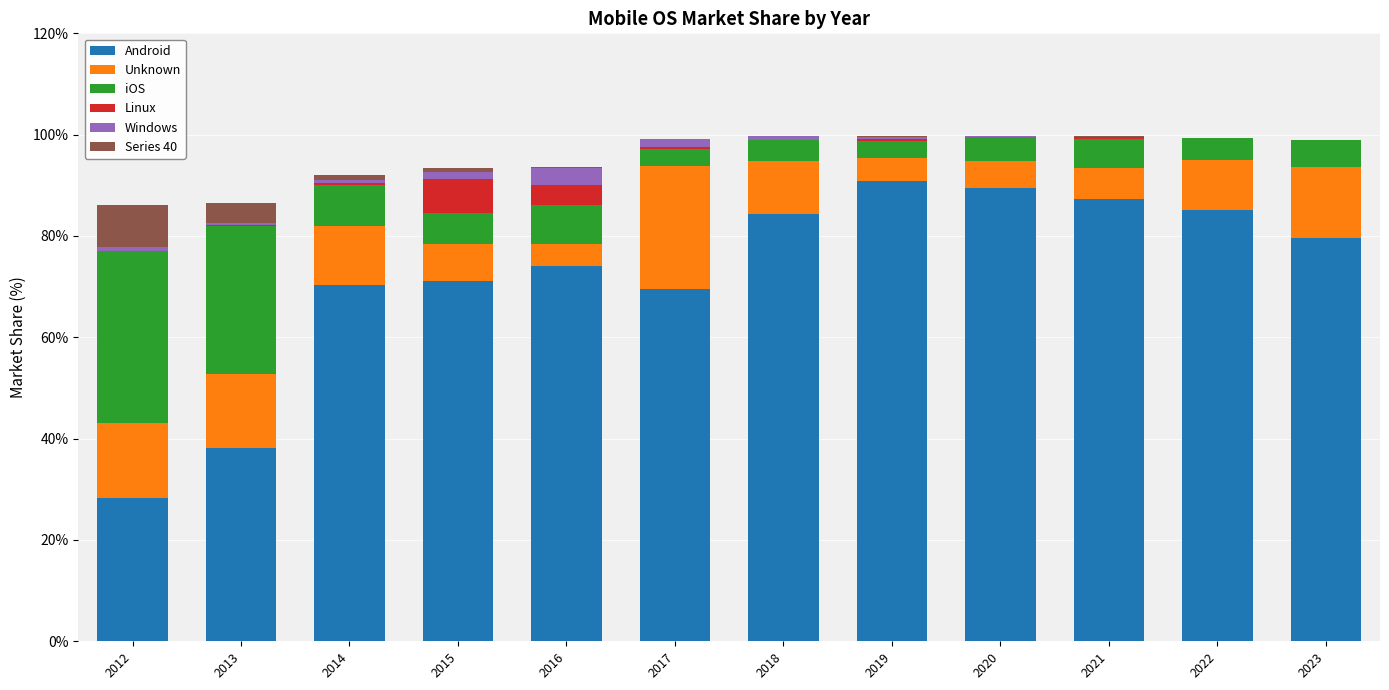

What is the highest value of the Android series?

90.9